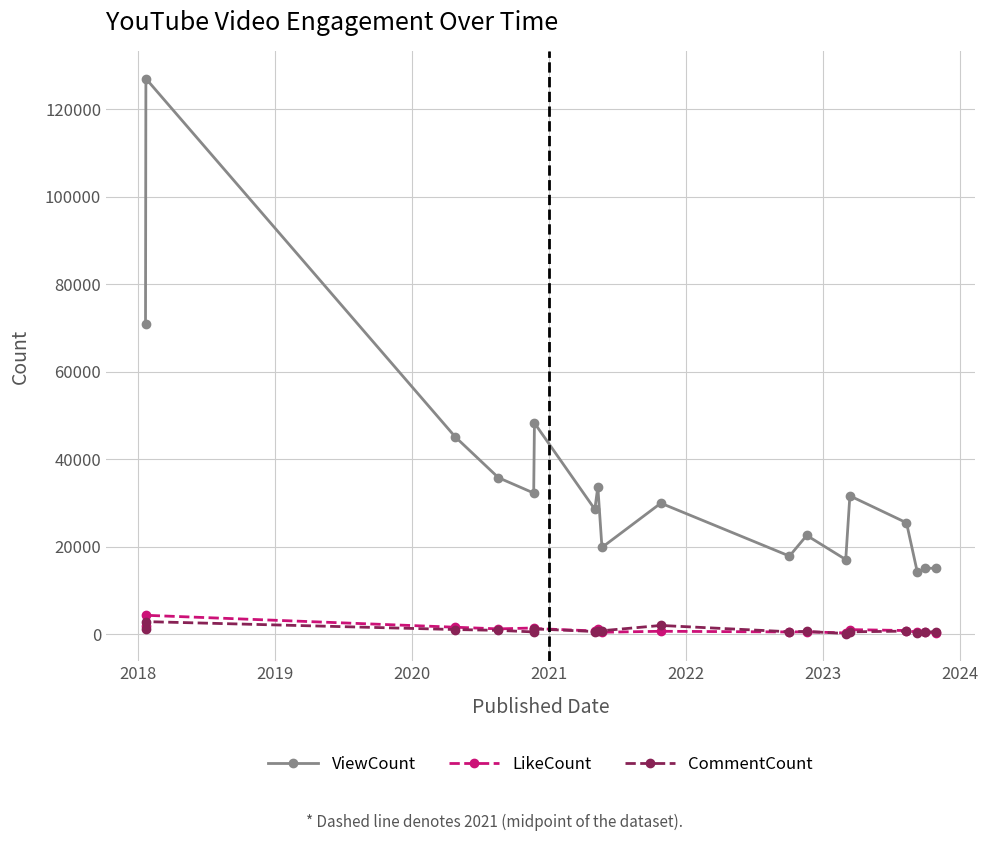

True or false: ViewCount has more than 0 interior local peaks.

True